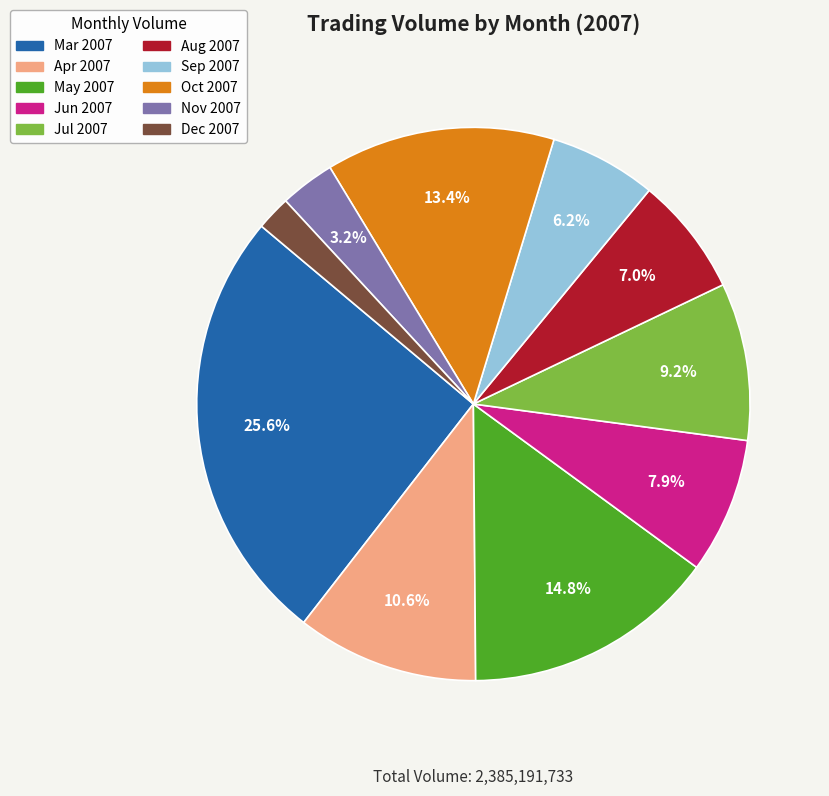

Which category has the biggest portion of the pie?

Mar 2007